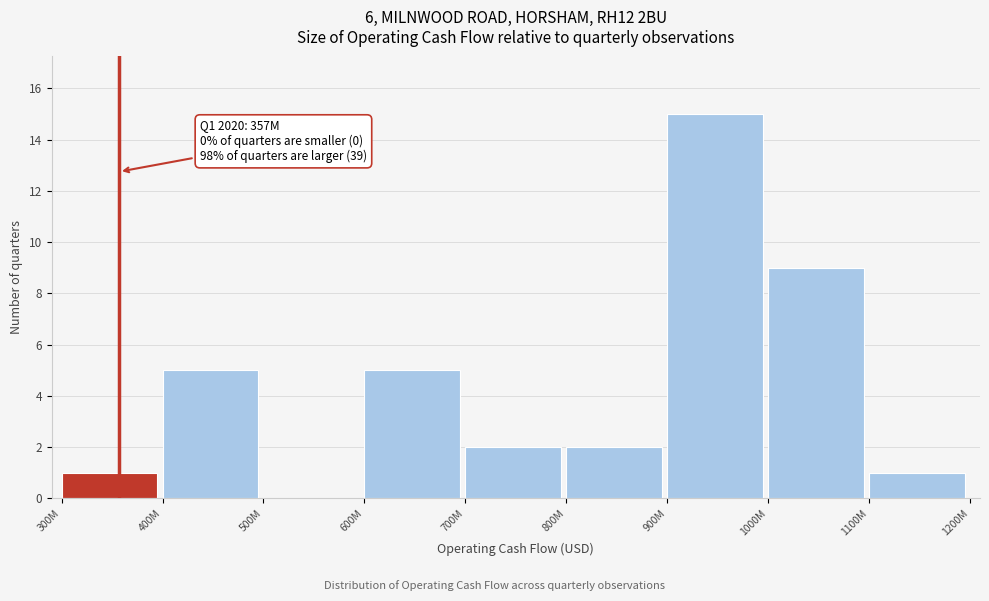

Reading left to right, transcribe all the data shown in this chart.

300M=1	400M=5	500M=0	600M=5	700M=2	800M=2	900M=15	1000M=9	1100M=1